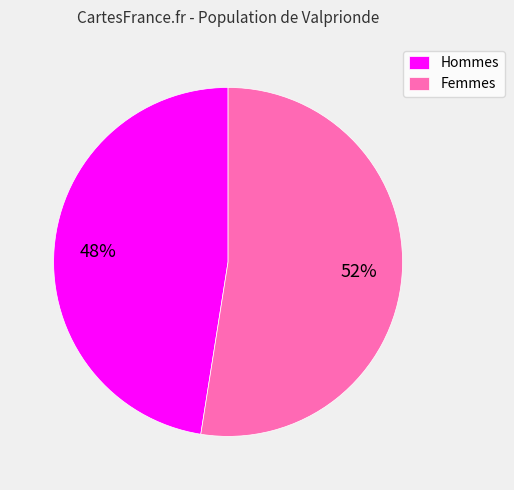

Rank the categories by value from highest to lowest.

Femmes, Hommes